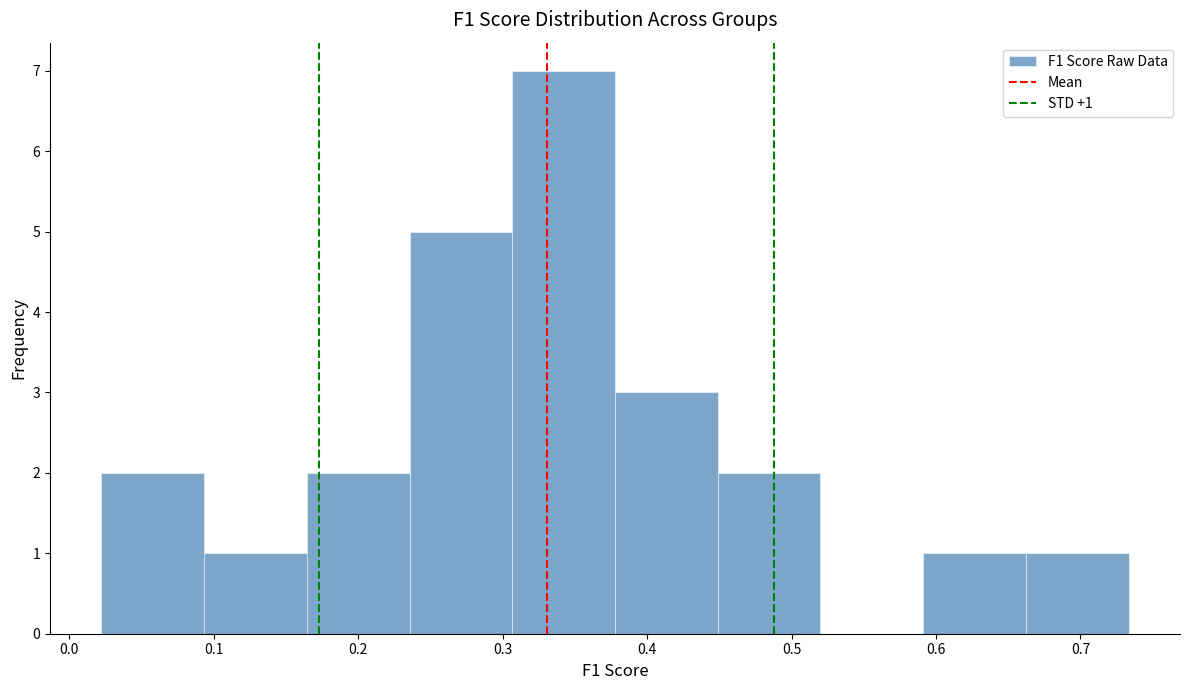

Over which range of the x-axis is the bar tallest?

0.31 to 0.38